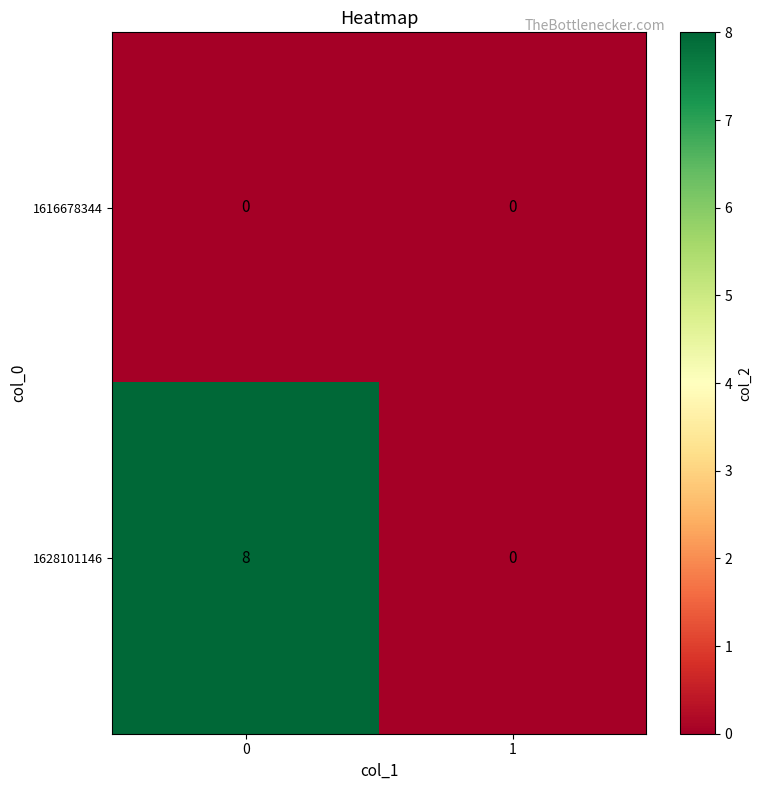

What is the difference between the 1628101146 values at 0 and 1?

8